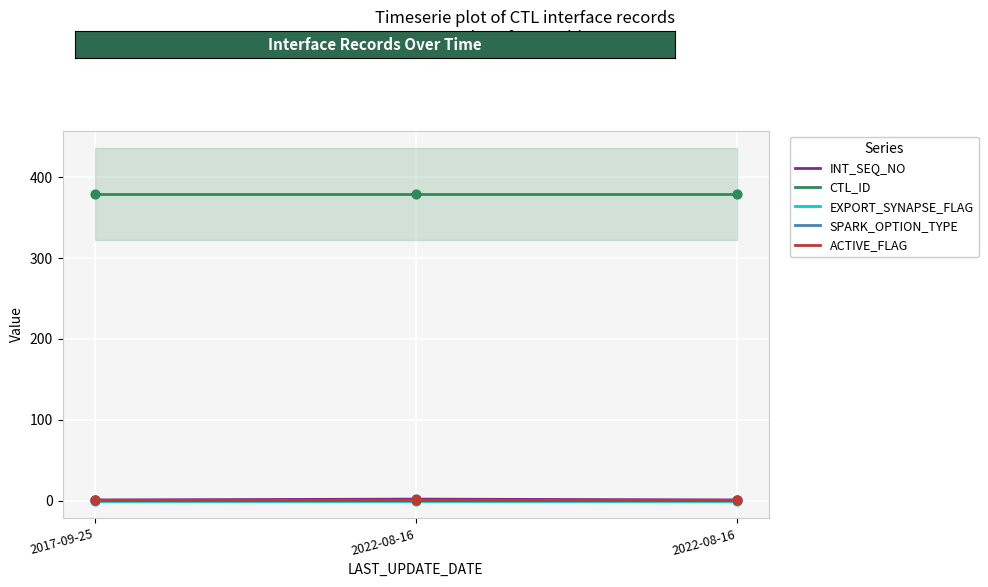

At how many categories does at least one series exceed 175?

3